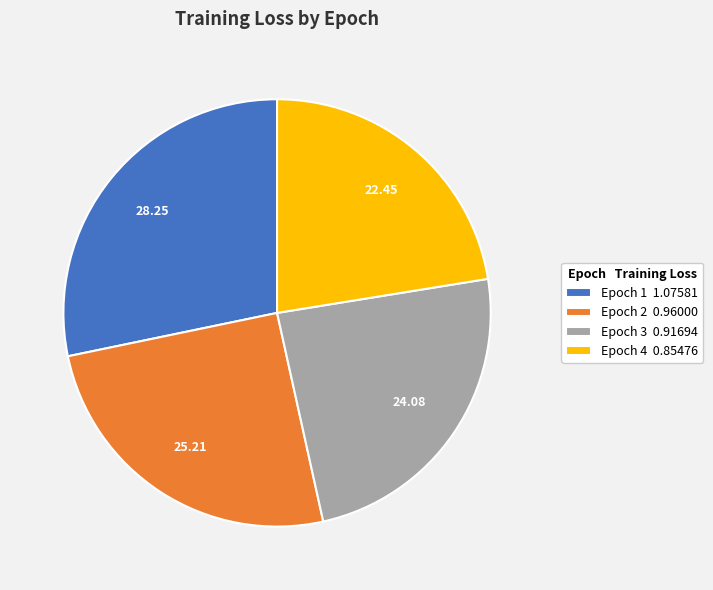

Is Epoch 3 the majority of the pie?

No